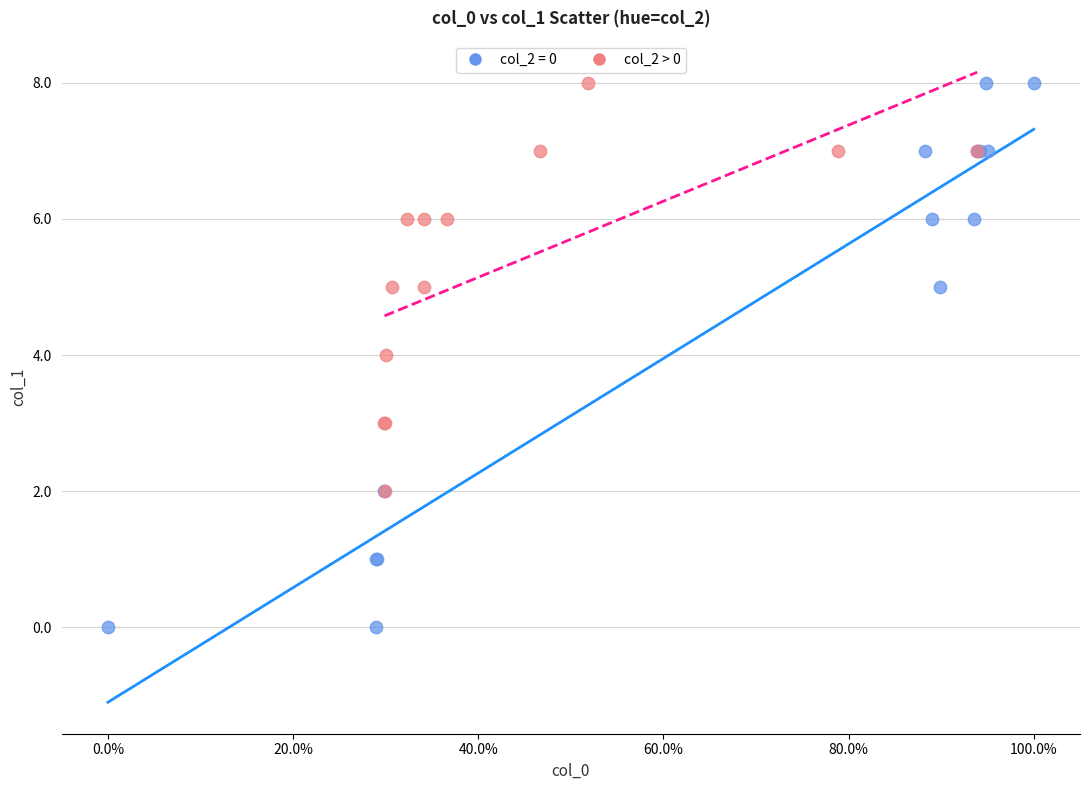

Which series has the largest Y range (max minus min)?

col_2 = 0